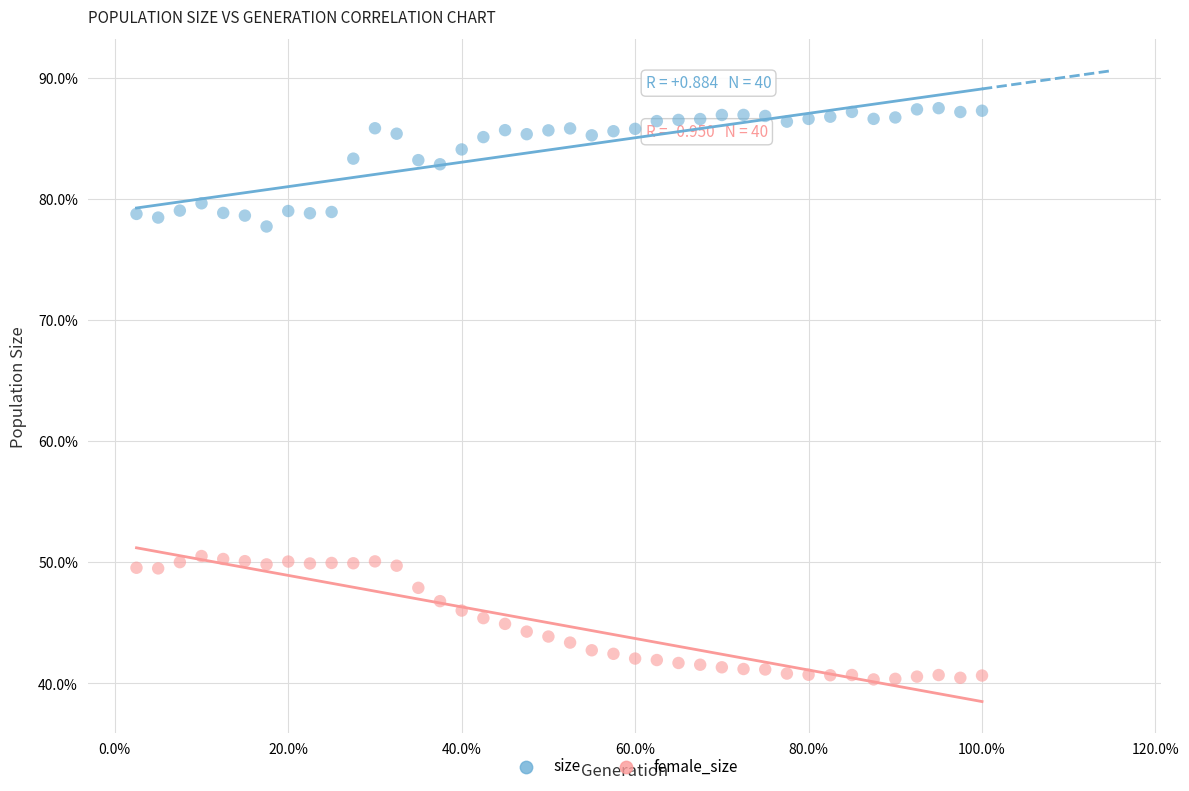

What are all the series names shown in the legend?

size, female_size